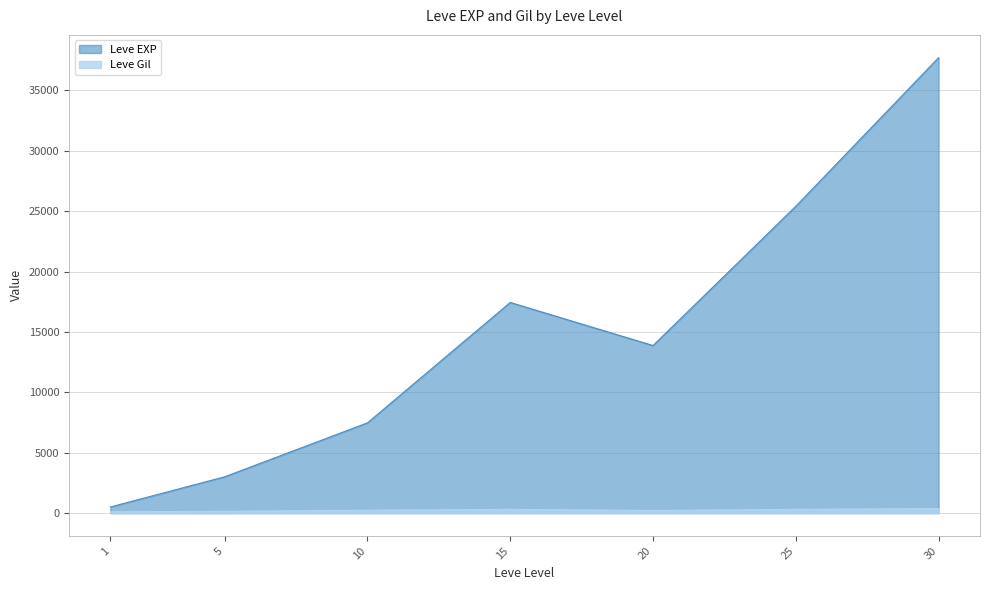

The Leve Gil series shows 151 at 30. True or false?

True